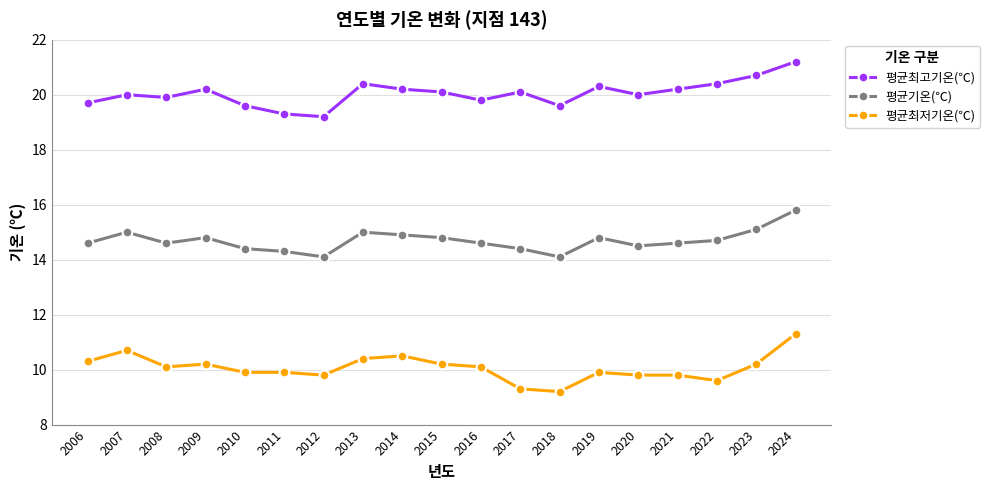

At which label does 평균기온(℃) reach its peak?

2024